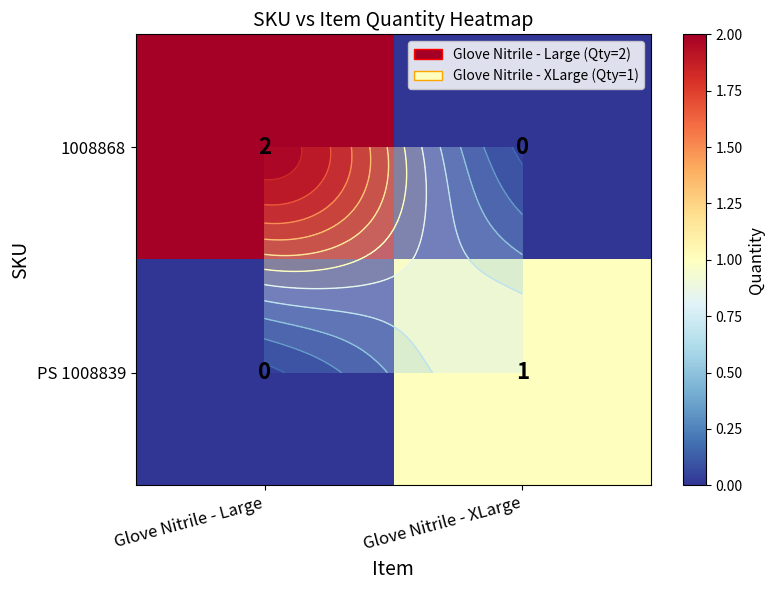

At Glove Nitrile - XLarge, list the series in order from largest to smallest.

PS 1008839, 1008868